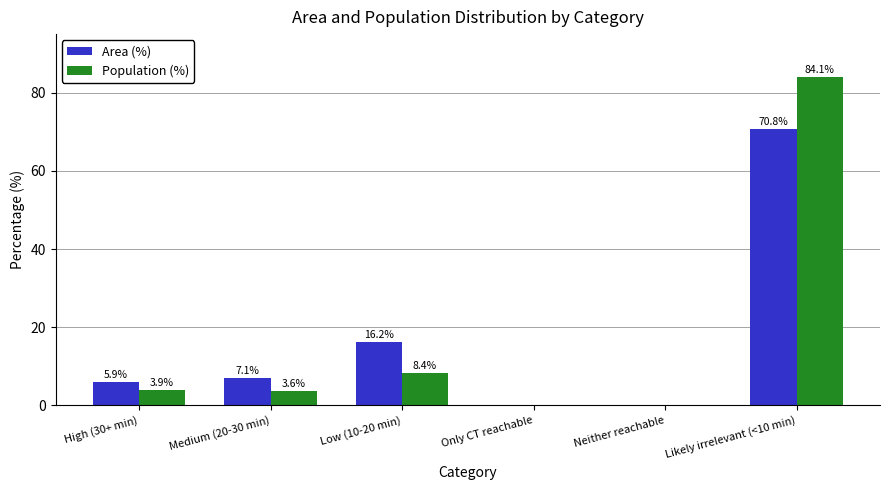

Which category has the highest value in the Area (%) series?

Likely irrelevant (<10 min)